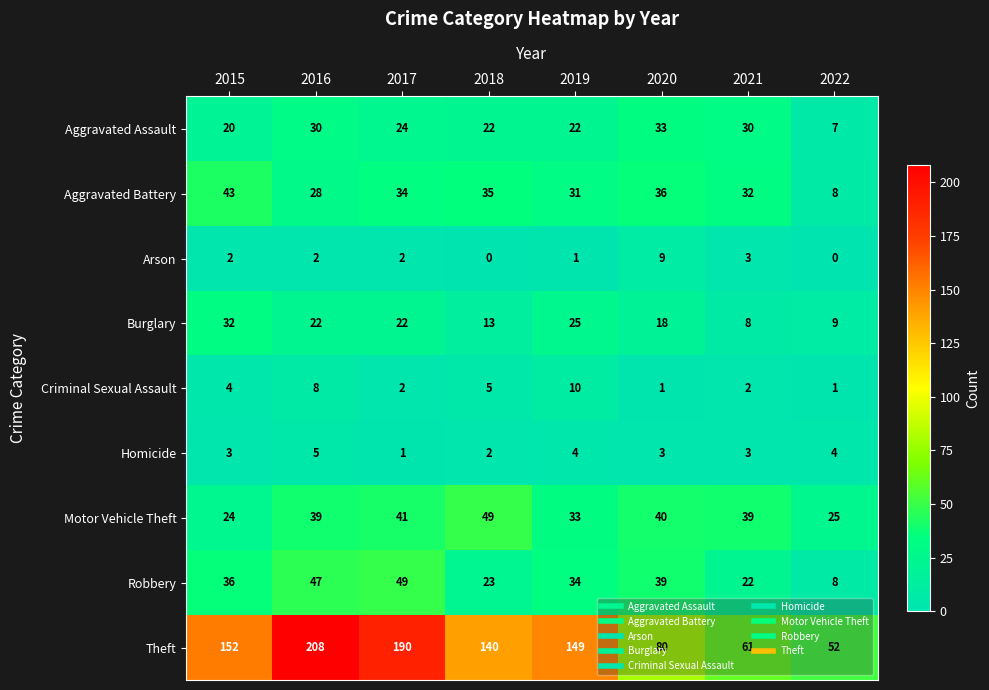

At how many categories does at least one series exceed 86?

5